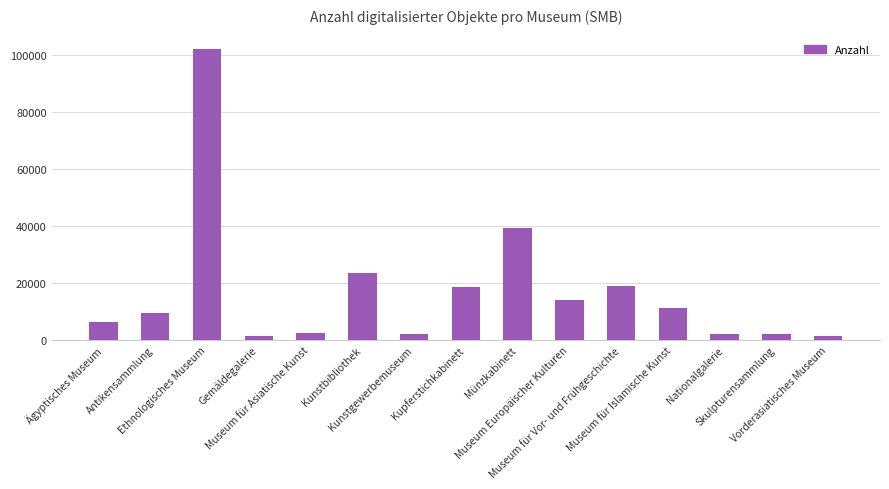

What is the maximum value shown in the chart?

102111